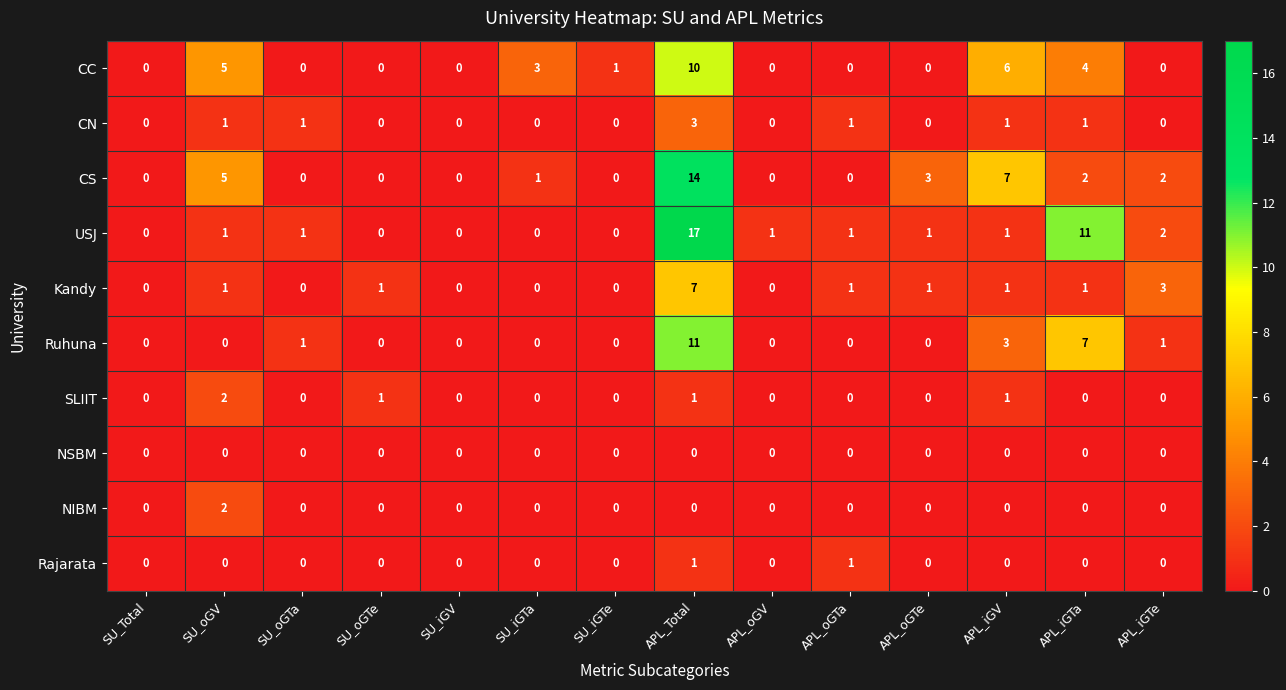

Which series has the largest total across all categories?

USJ